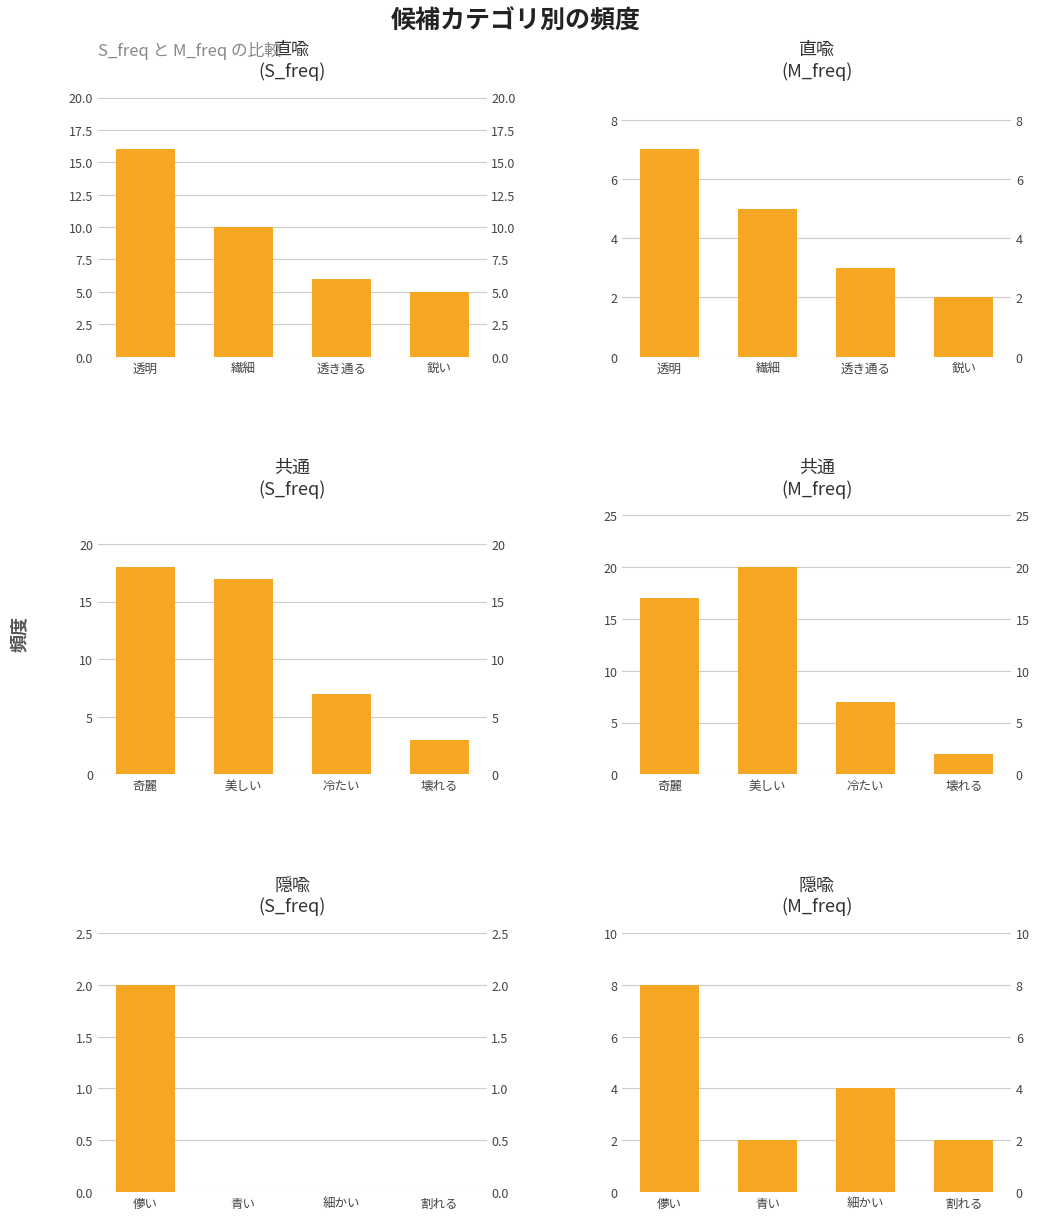

Reading left to right, transcribe all the data shown in this chart.

直喩 (S_freq): 16	10	6	5
直喩 (M_freq): 7	5	3	2
共通 (S_freq): 18	17	7	3
共通 (M_freq): 17	20	7	2
隠喩 (S_freq): 2	0	0	0
隠喩 (M_freq): 8	2	4	2